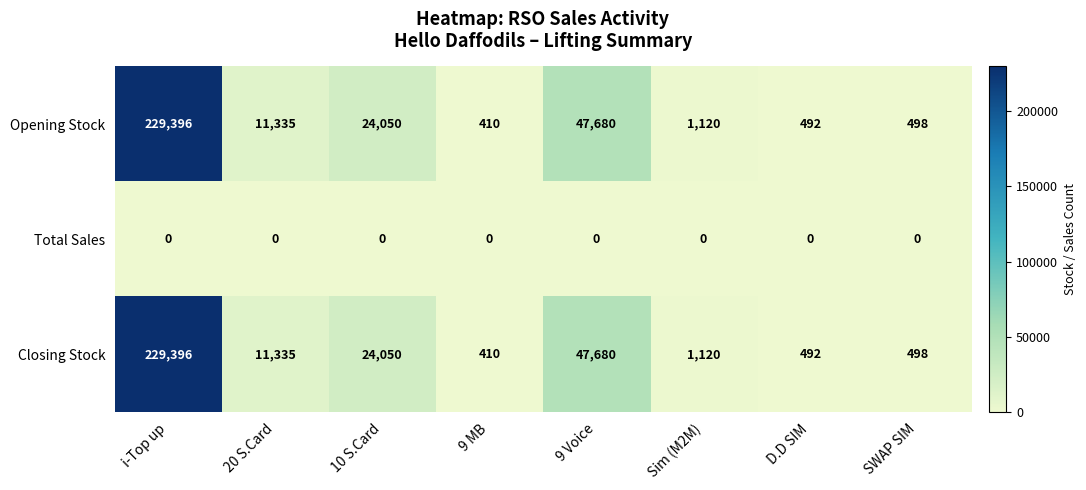

What is the spread (max minus min) of values at 20 S.Card?

11335